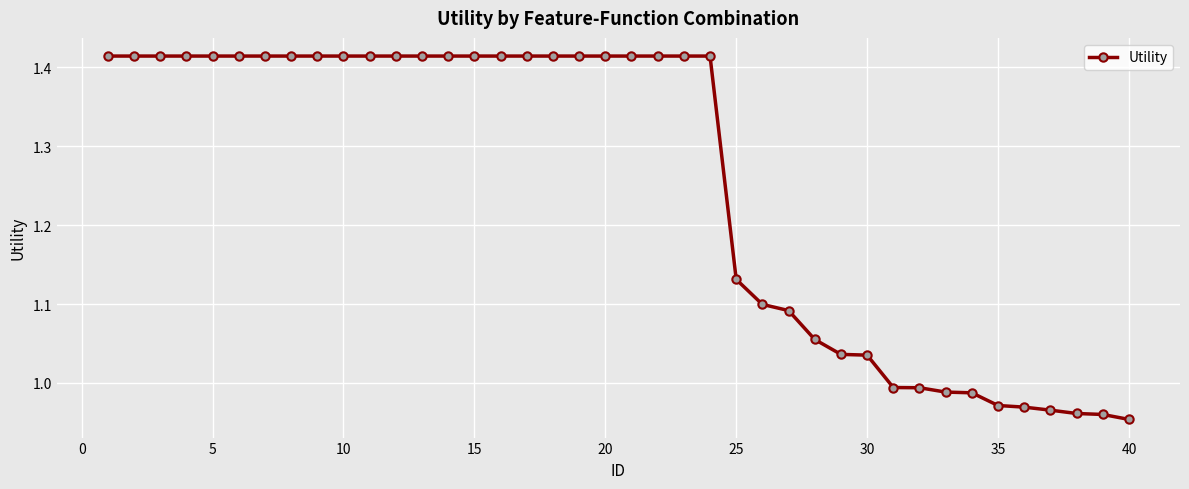

What is the sum of all values?

50.1